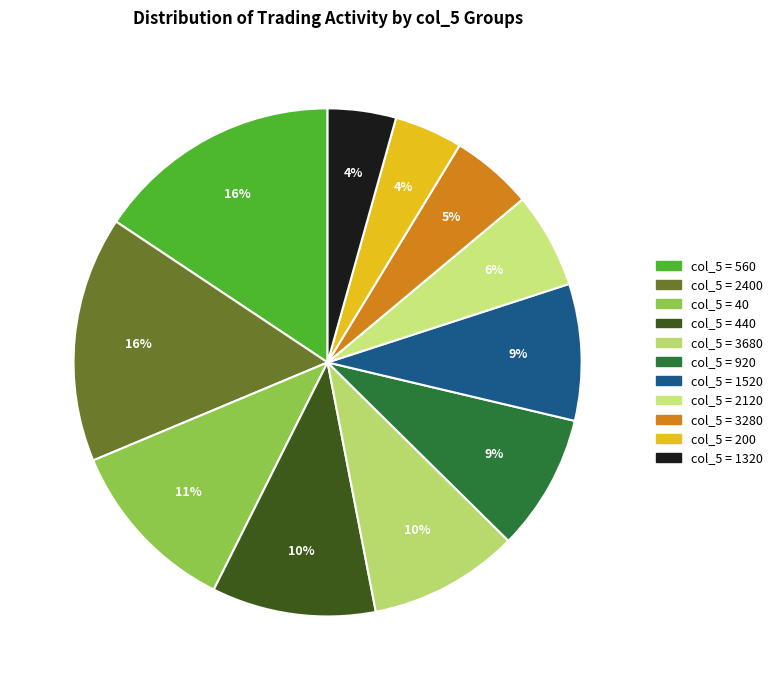

How many slices are in this pie chart?

11